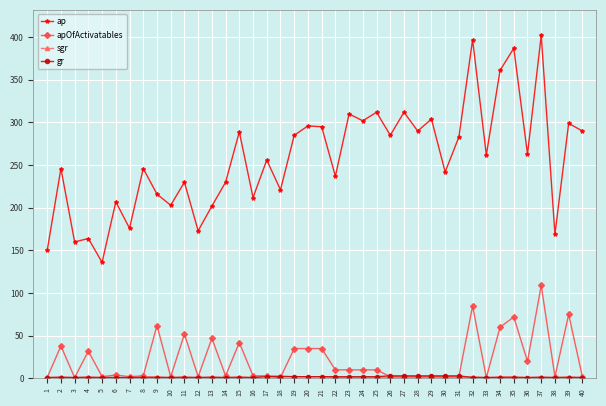

The ap series shows 72 at 24. True or false?

False